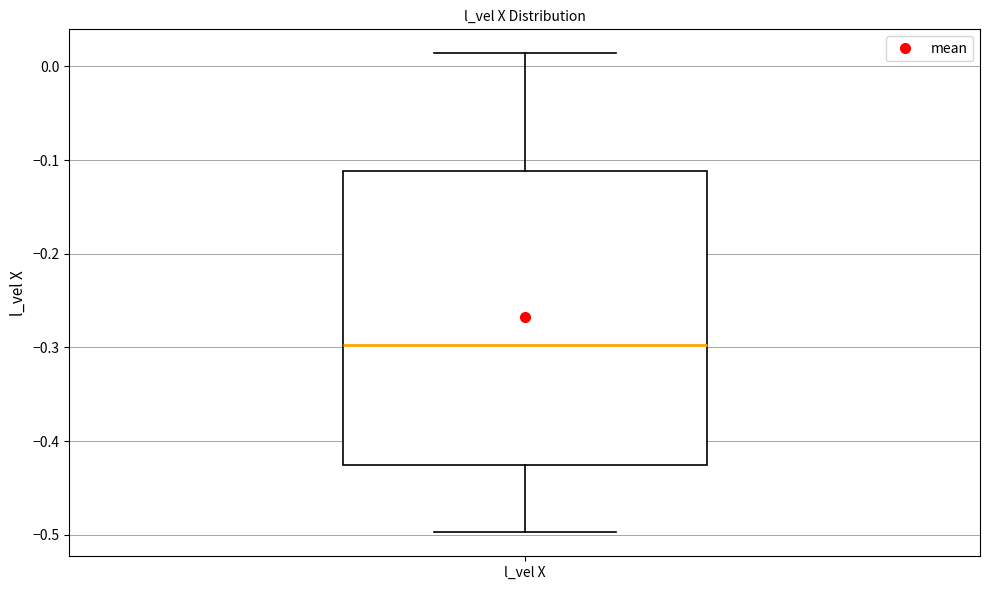

Where is the lower edge of the box for l_vel X on the y-axis? The values are not printed on the chart, so give them approximately, as read against the axis.

-0.43